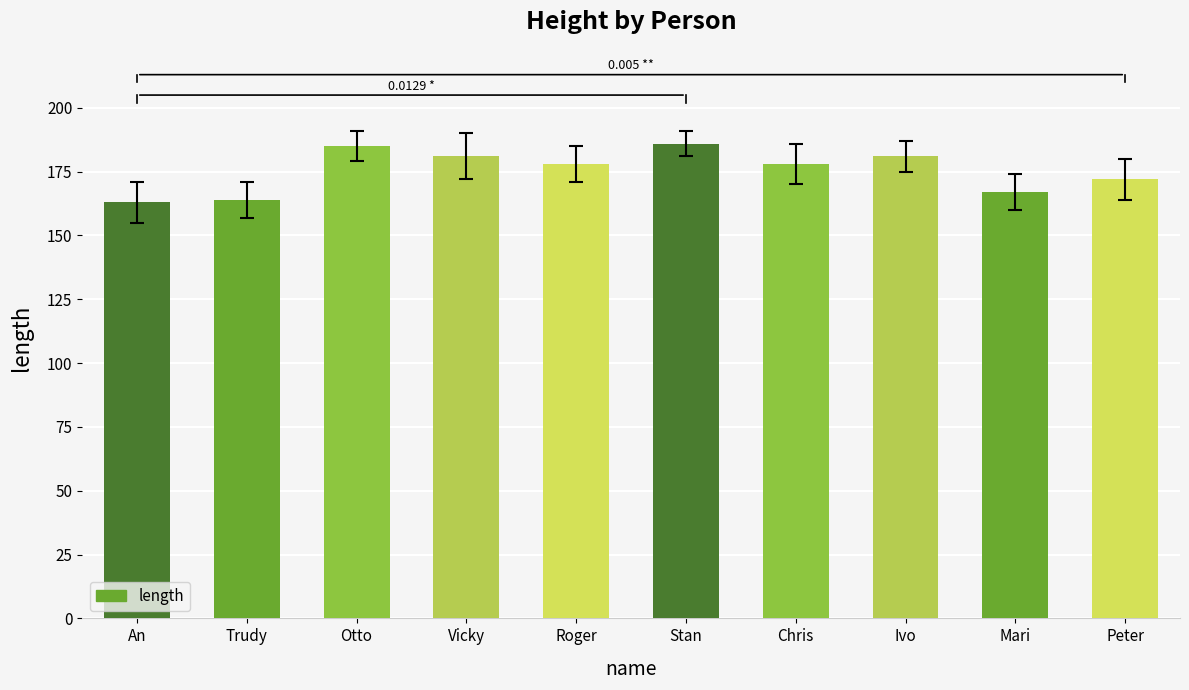

What is the difference between the maximum and minimum values?

23